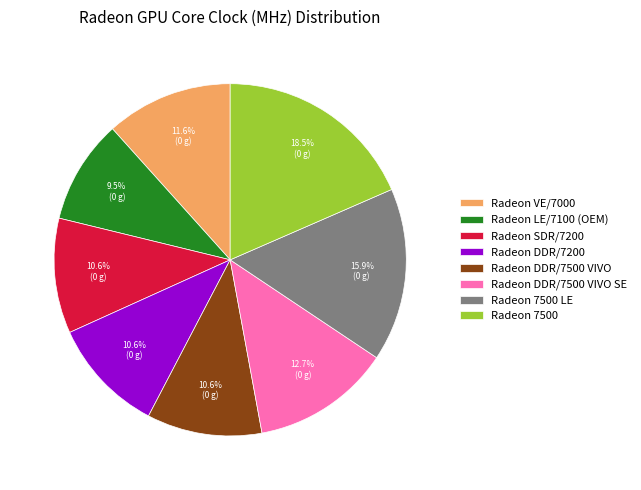

True or false: Radeon VE/7000 accounts for 3% of the total.

False